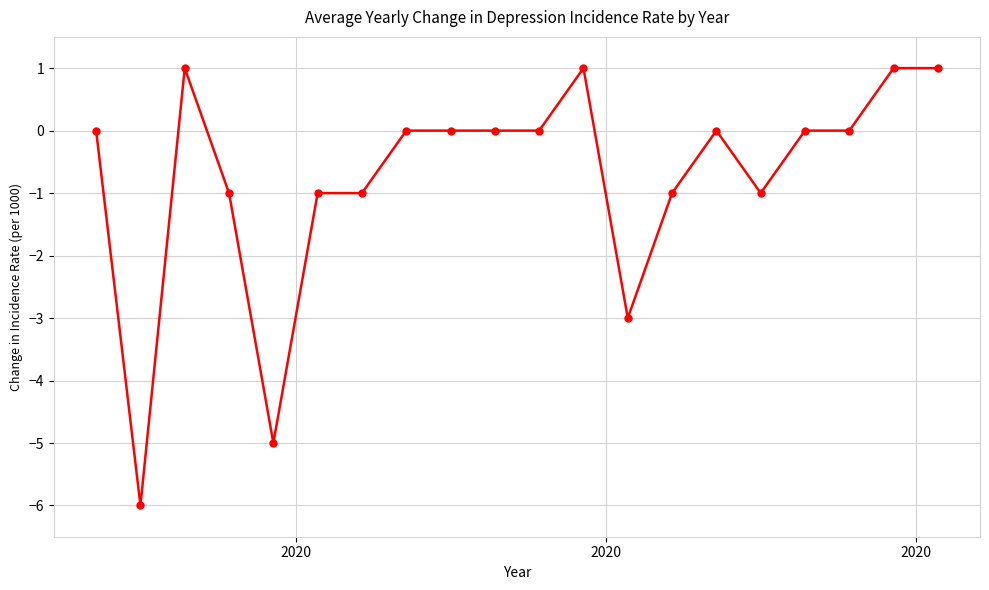

What is the smallest value displayed?

-6